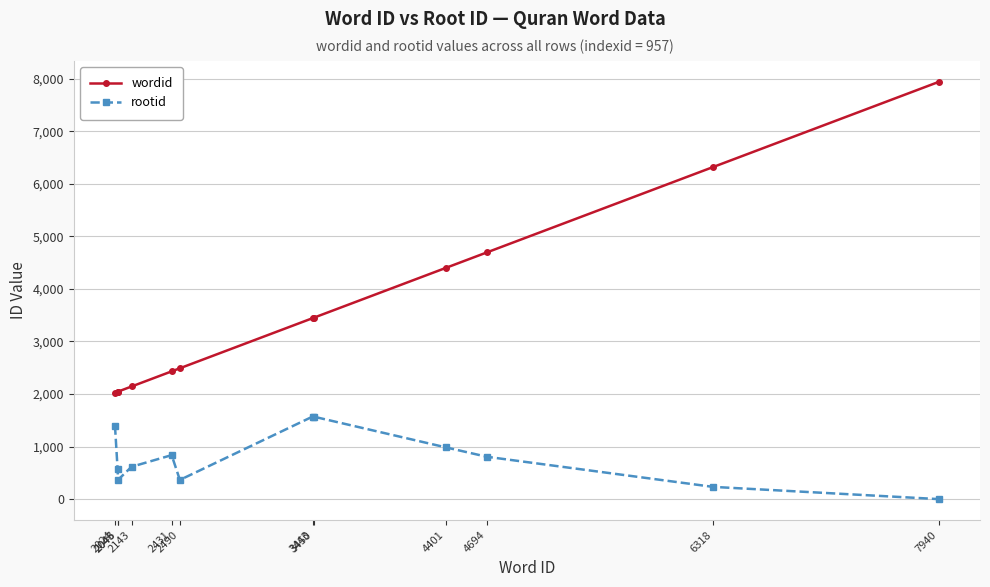

In rootid, how many points are lower than both neighbors (excluding endpoints)?

2